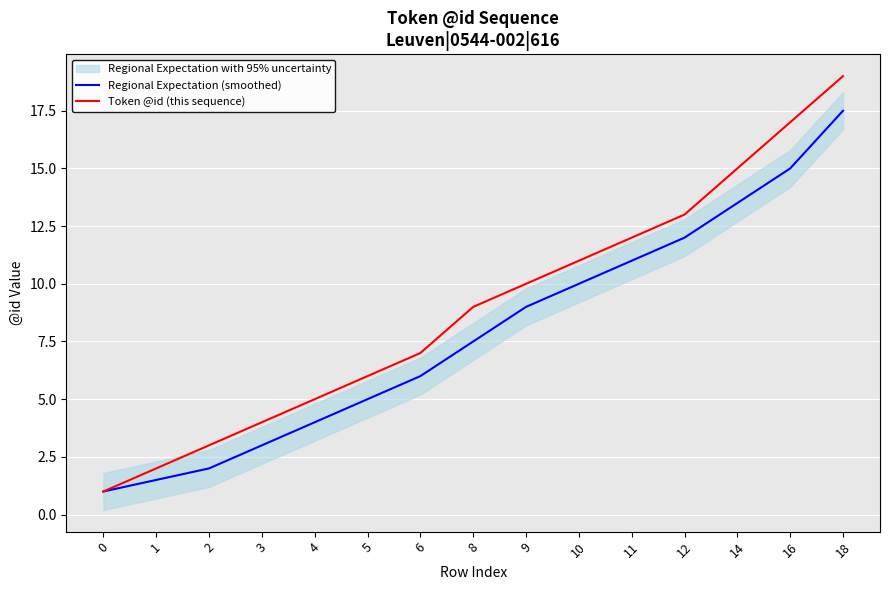

What is the total value across all series at 2?

5.0